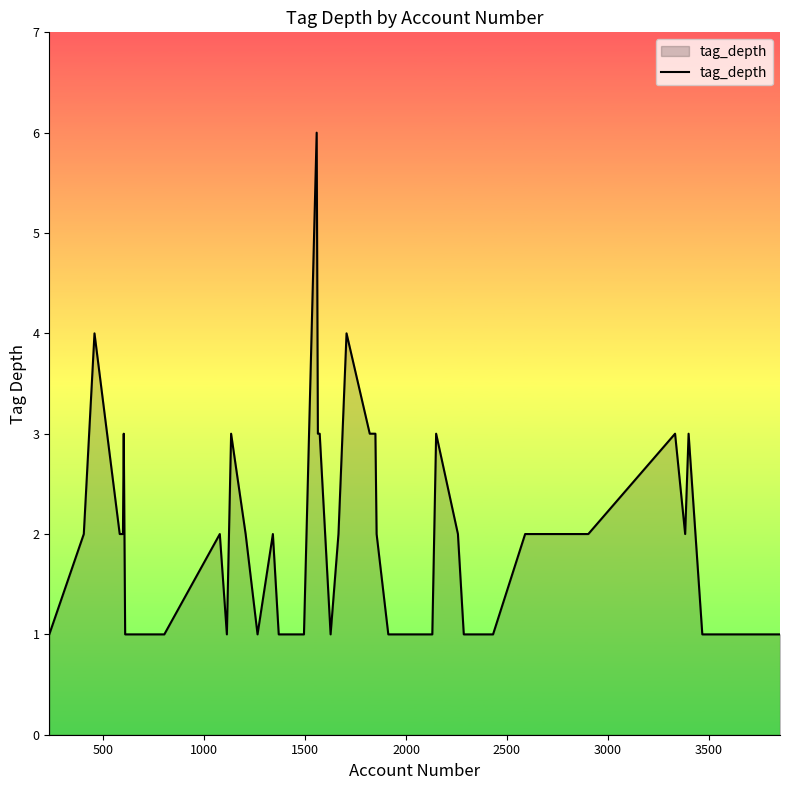

Does the chart display data point markers on the line(s)?

No